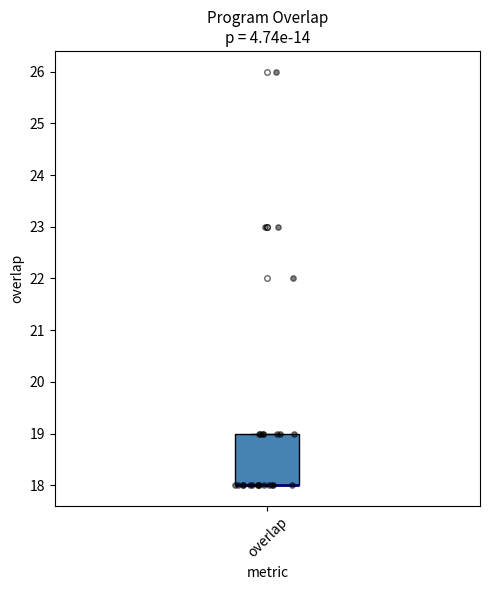

Where is the upper edge of the box for overlap on the y-axis? The values are not printed on the chart, so give them approximately, as read against the axis.

19